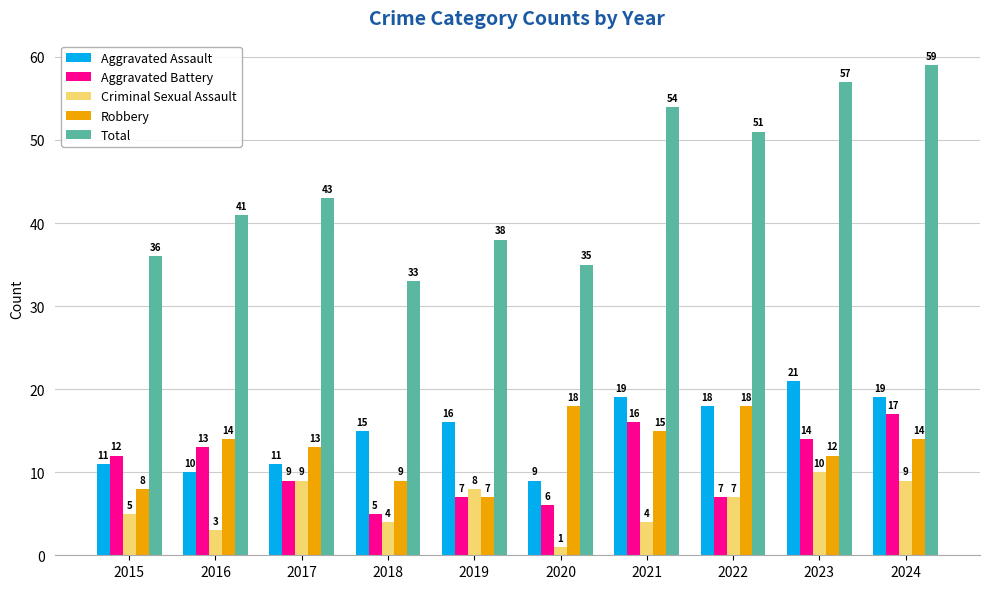

What is the sum of the Criminal Sexual Assault values at 2020 and 2022?

8